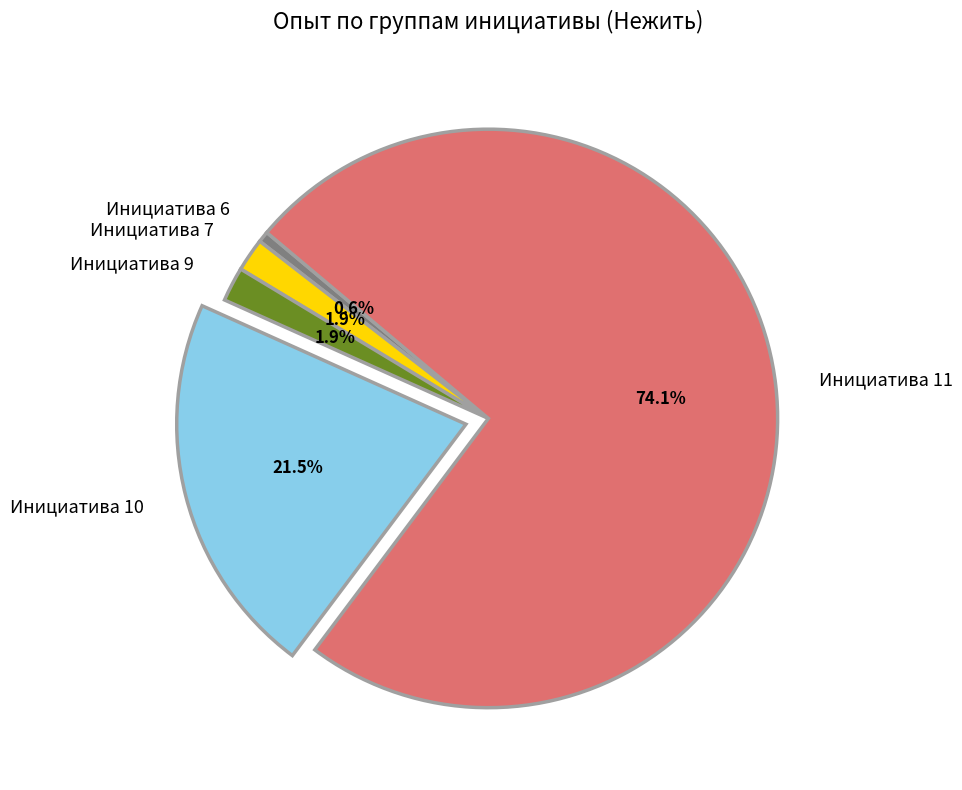

Count the number of slices in the pie.

5